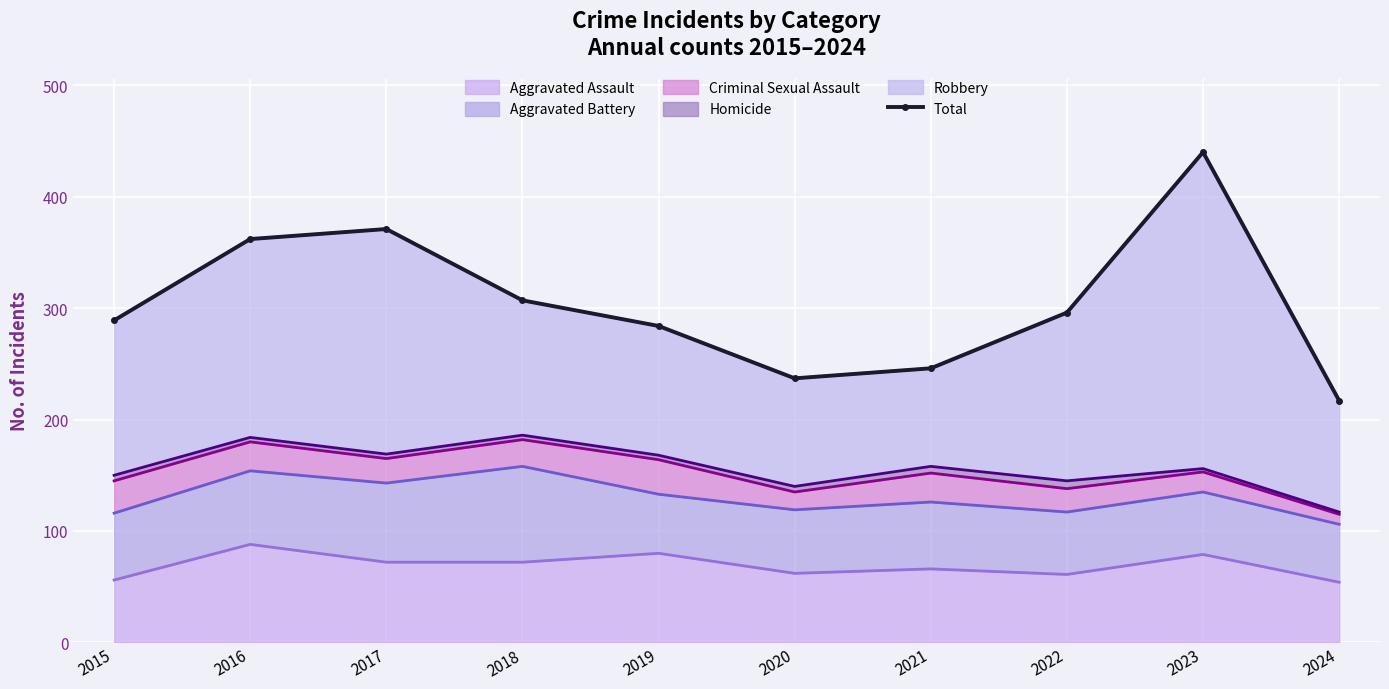

What is the approximate value at 2018, to the nearest 10?

310